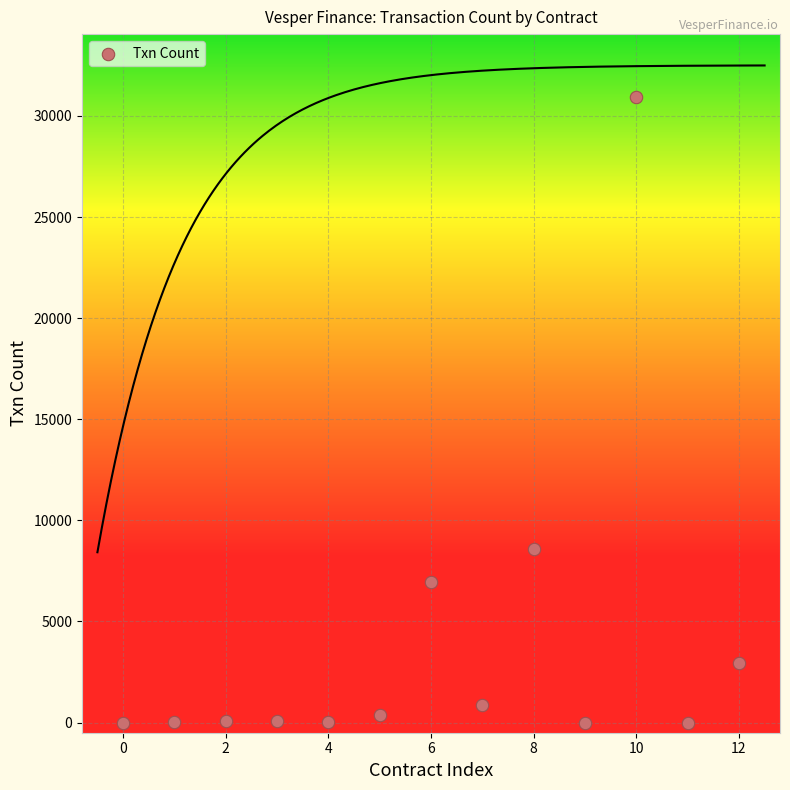

What is the range of Y values (max minus min)?

30949